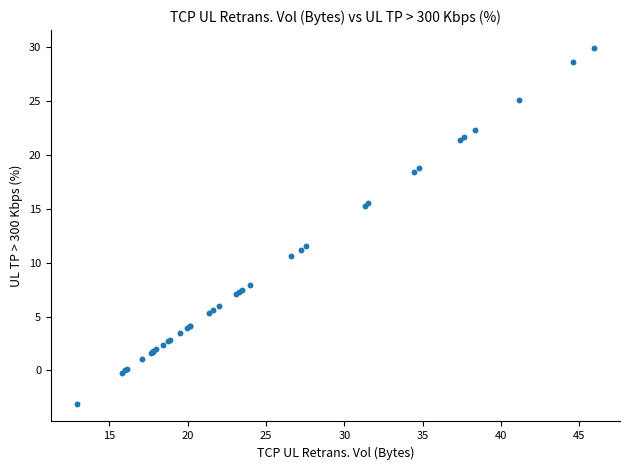

What Y value in the scatter plot is closest to 13?

11.6